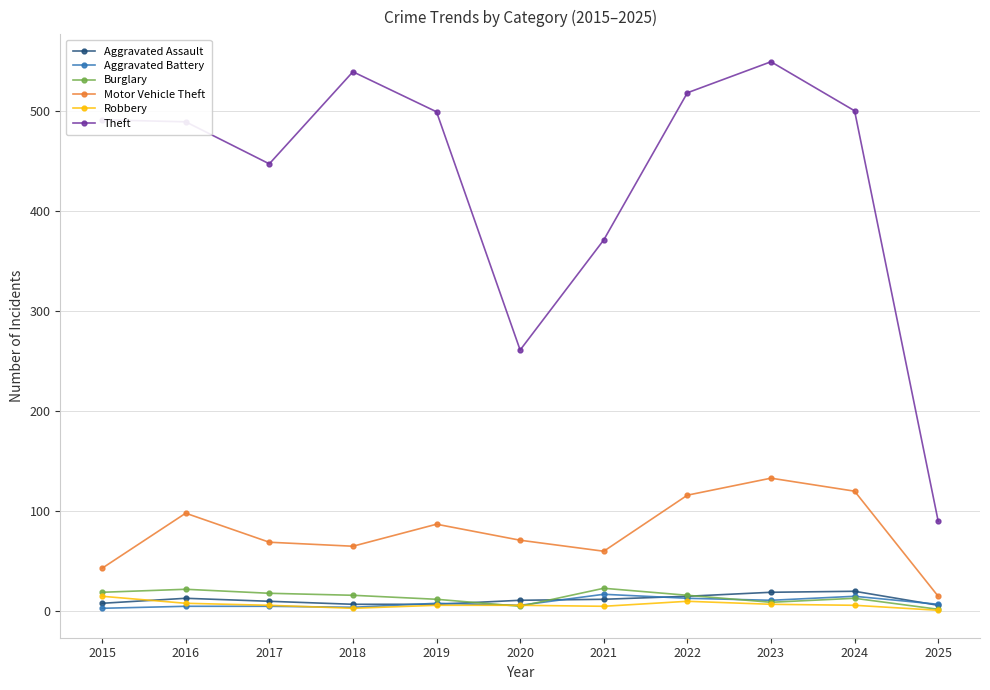

What is the value of the Aggravated Assault point at the 9th from the left?

19